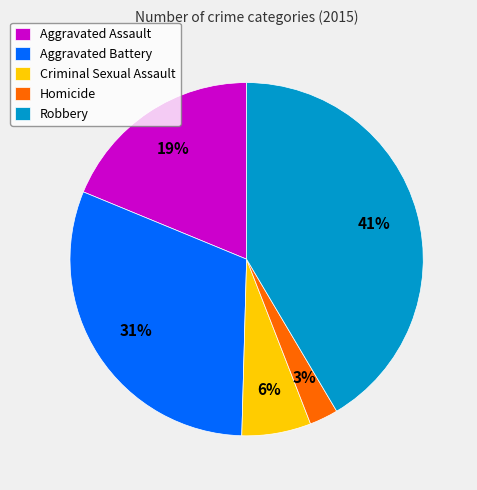

Between Homicide and Criminal Sexual Assault, which is larger?

Criminal Sexual Assault